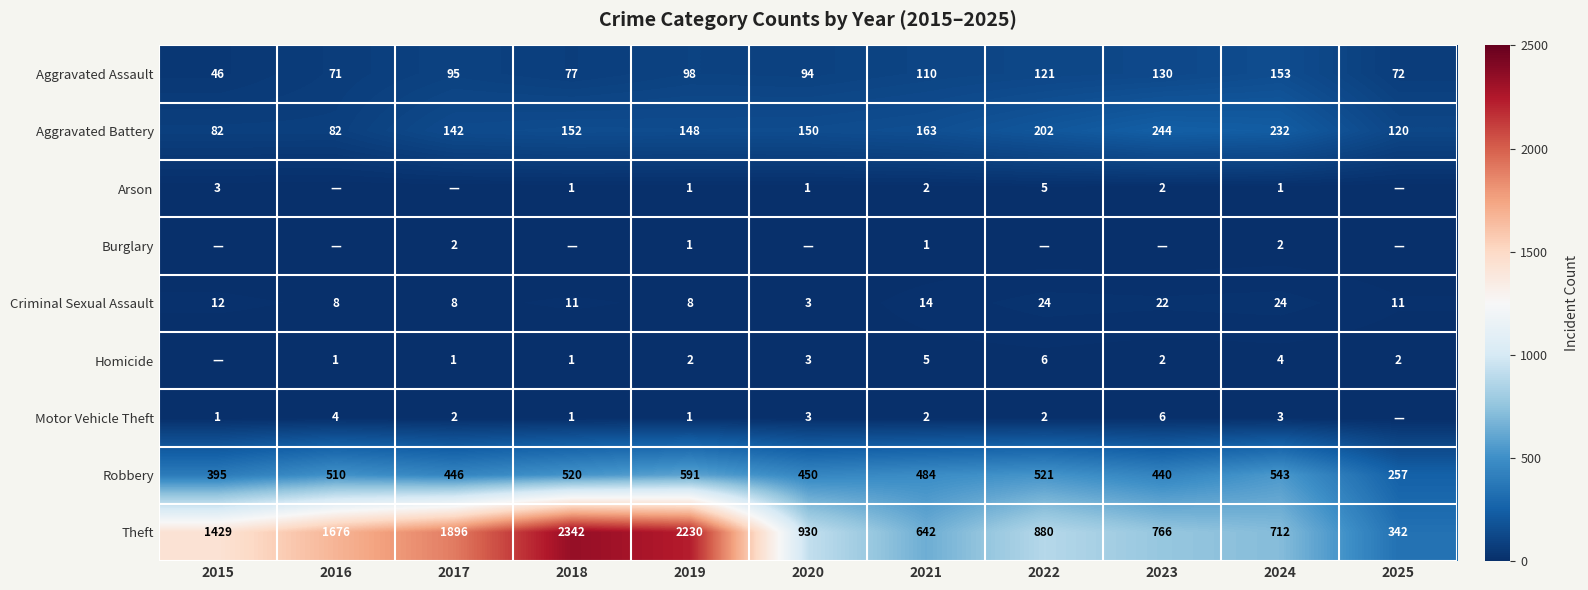

What is the average value of the Aggravated Assault series?

97